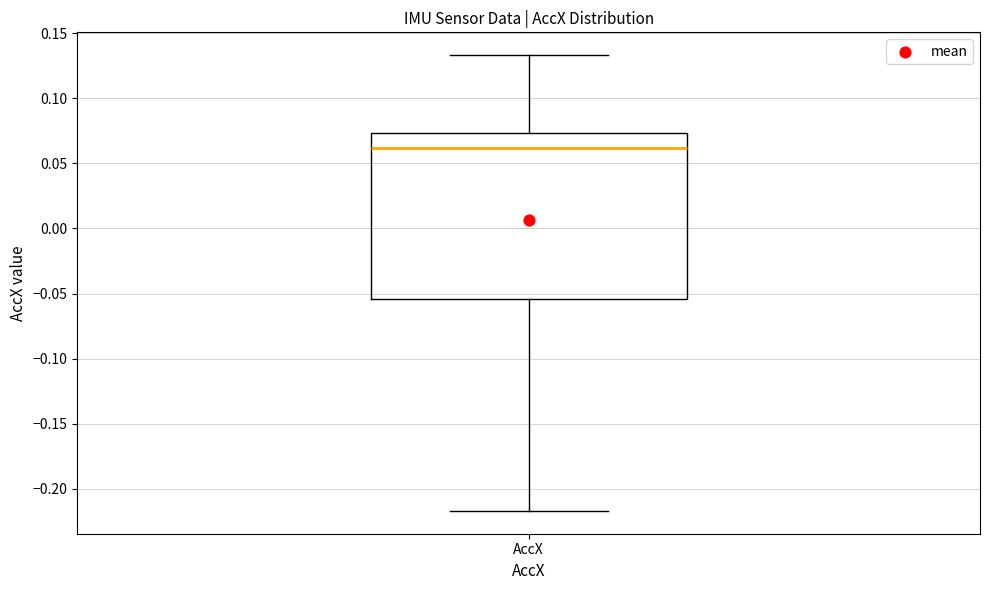

Read this box plot against the y-axis: the position of the median line, the range covered by the box, and the ends of both whiskers. The values are not printed on the chart, so give them approximately, as read against the axis.

median 0.060, box -0.055 to 0.075, whiskers -0.215 to 0.135